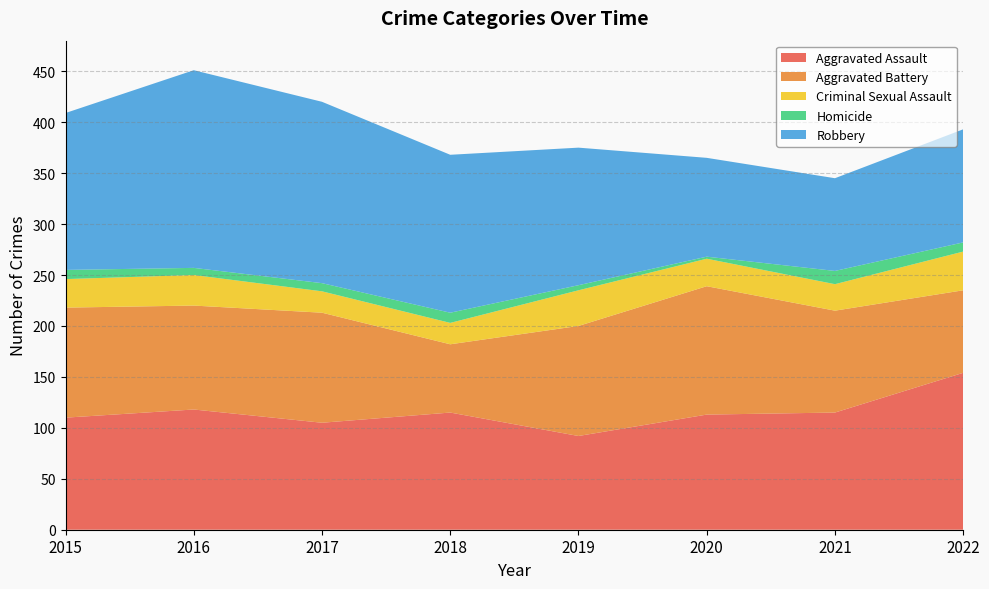

Reading right to left, what are all the values shown in this chart?

Aggravated Assault: 154	115	113	92	115	105	118	110
Aggravated Battery: 81	100	126	108	67	108	102	108
Criminal Sexual Assault: 38	26	27	35	21	21	30	28
Homicide: 9	13	2	5	10	8	7	9
Robbery: 111	91	97	135	155	178	194	154